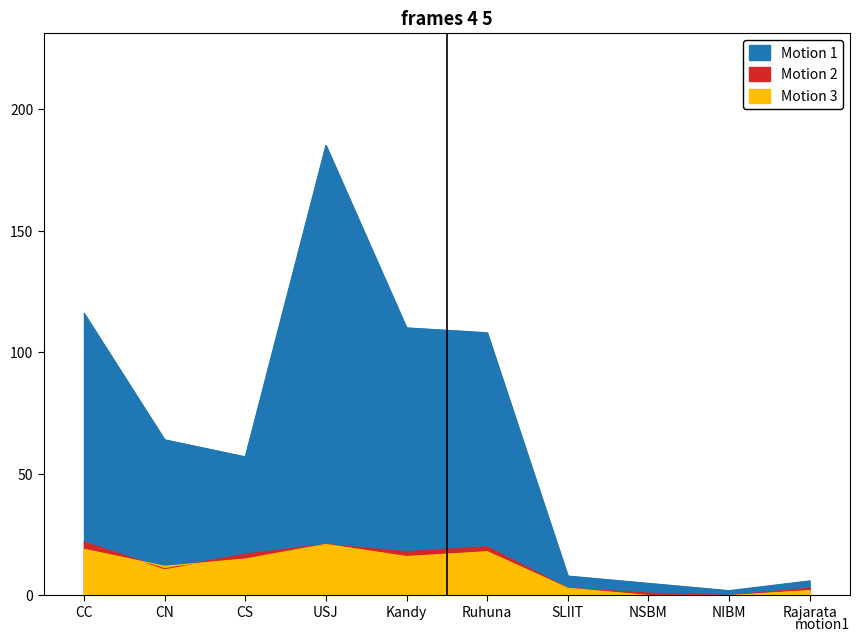

How many lines are shown in the chart?

3